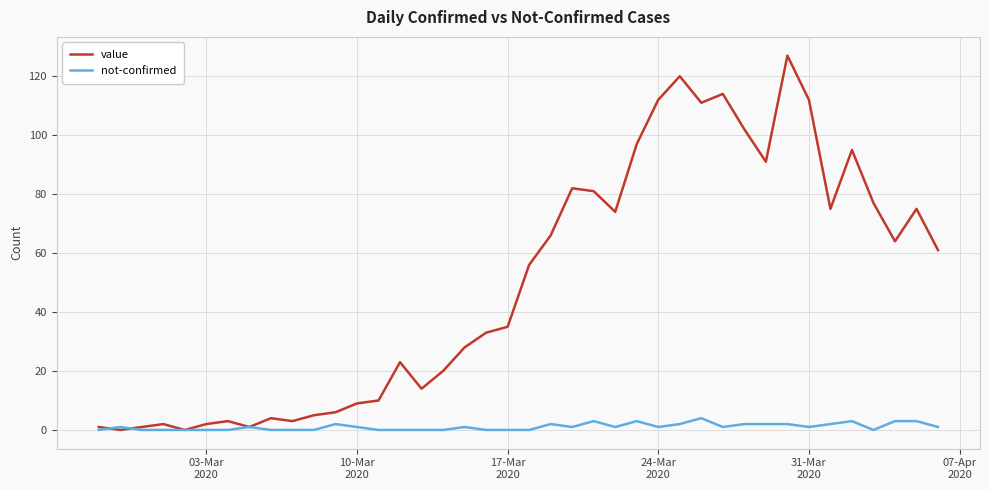

Which series has the widest spread of values?

value